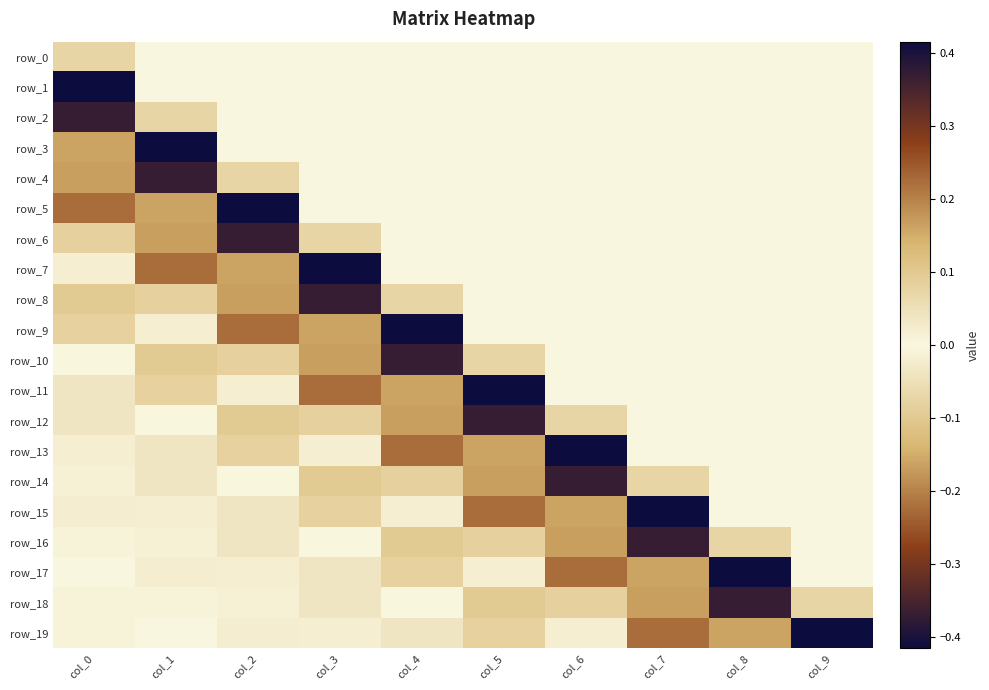

At which category is the sum across all series the highest?

col_9